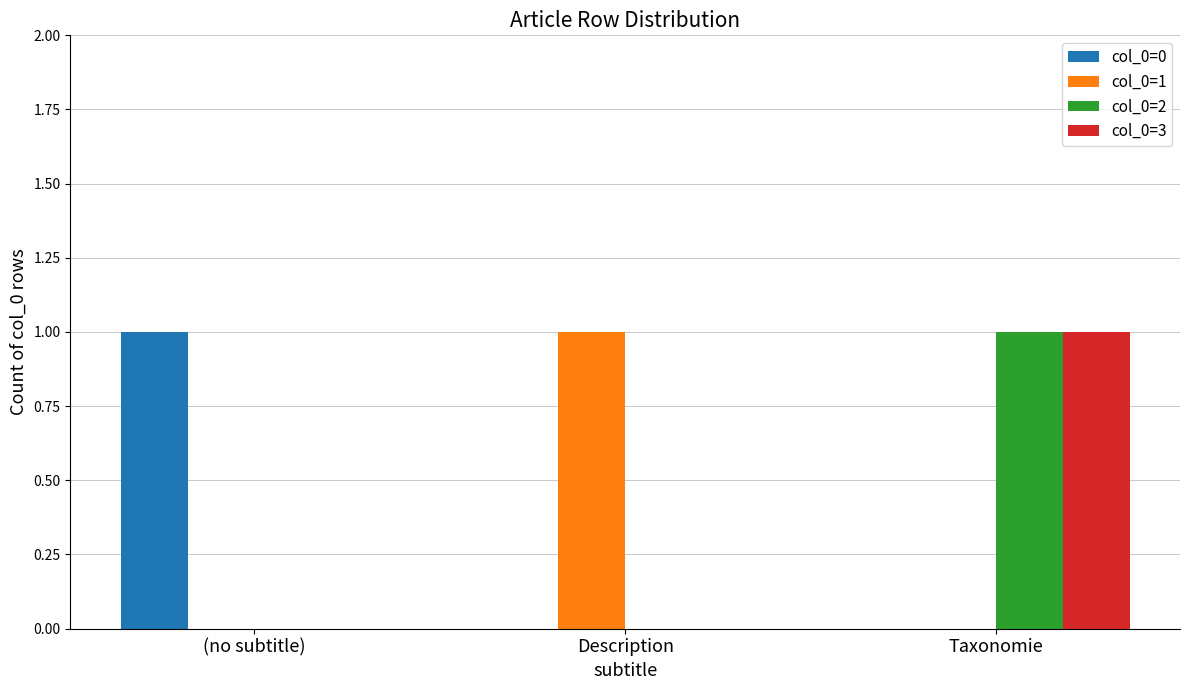

At which category is the sum across all series the highest?

Taxonomie